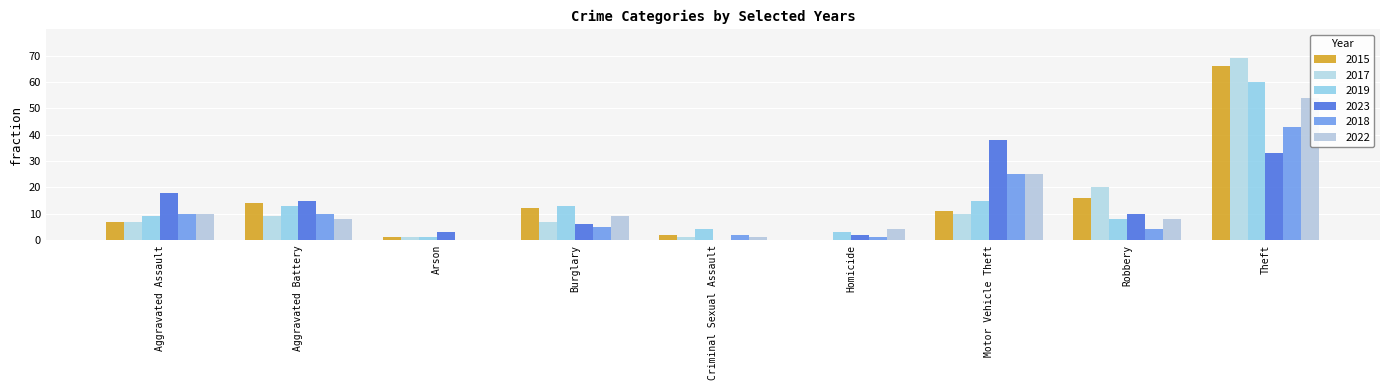

Count the number of data series in this chart.

6